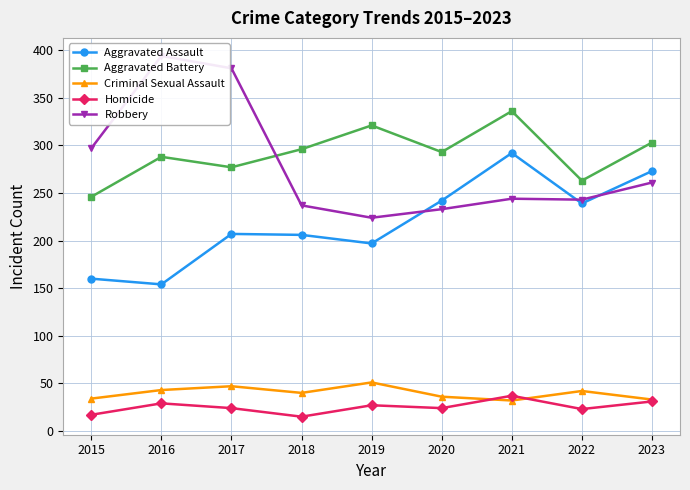

Between 2022 and 2017, which is larger?

2022